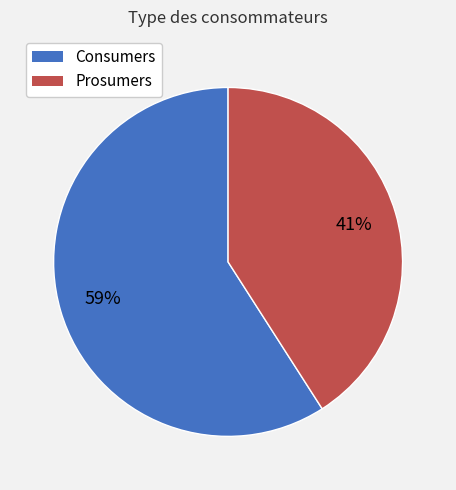

Approximately how many times larger is the value at Prosumers compared to Consumers?

0.7